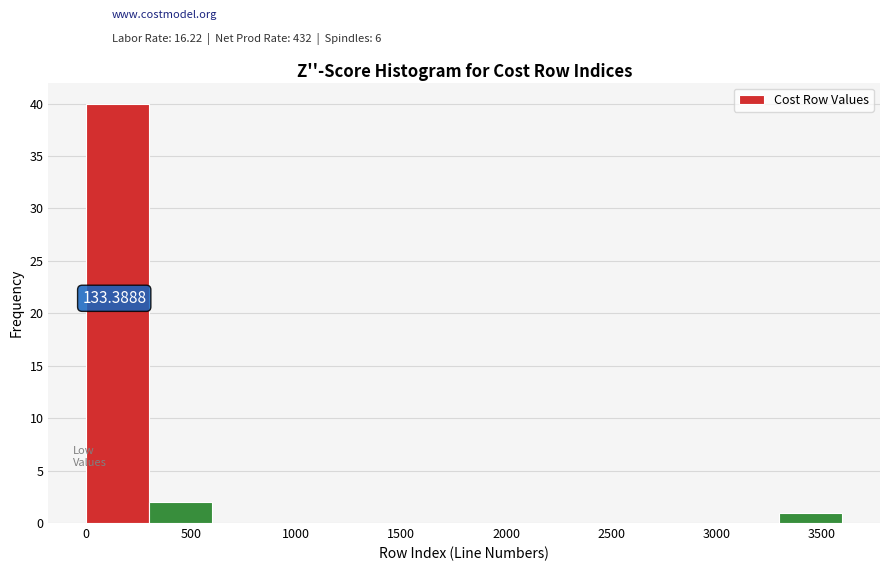

Over which range of the x-axis is the bar tallest?

0 to 300